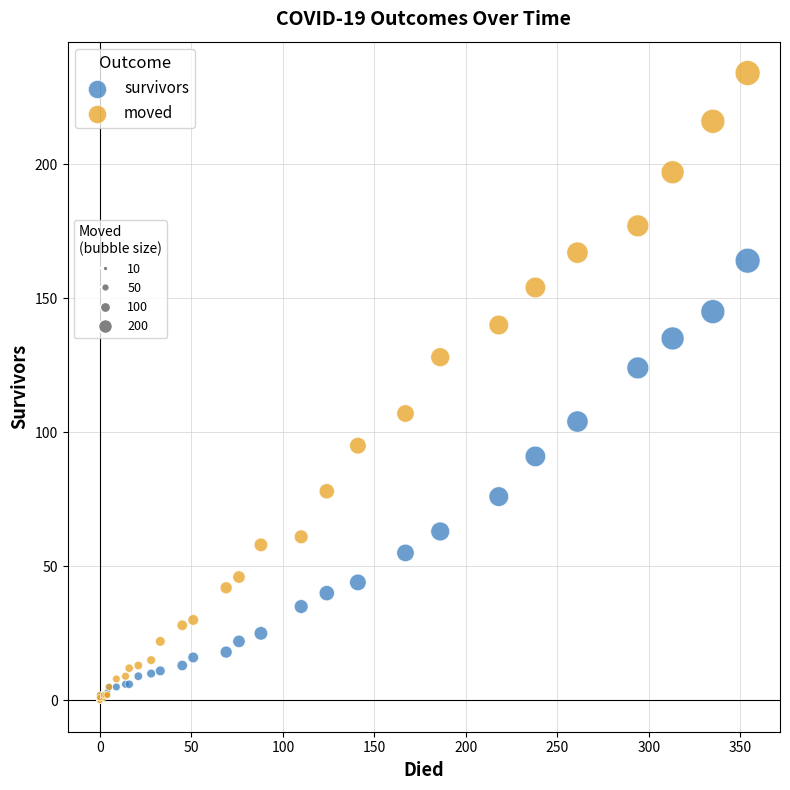

Across all series, what Y value is closest to 117?

124